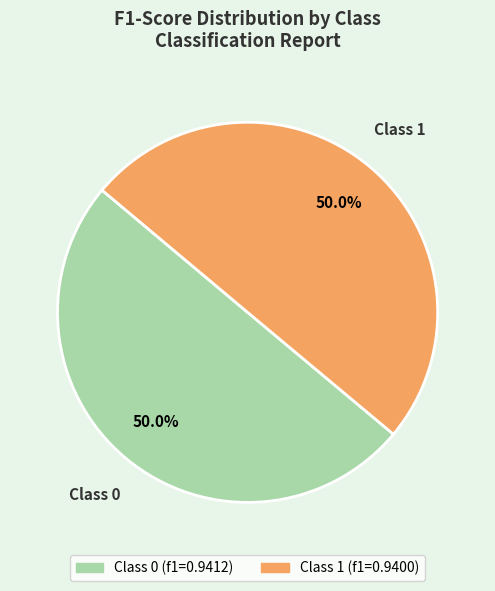

Count the number of slices in the pie.

2